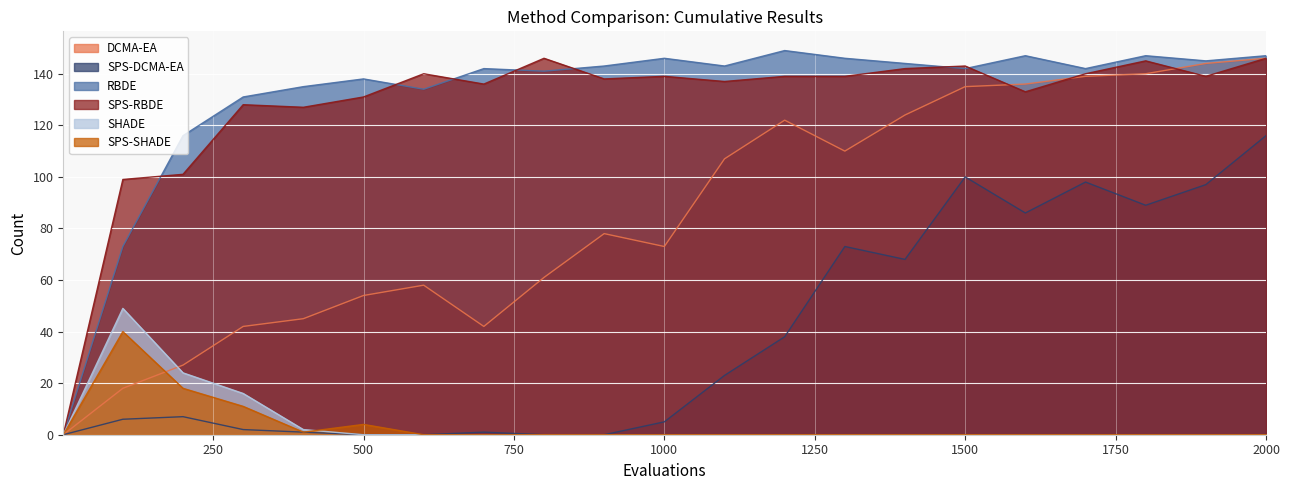

How many positive values does the SHADE series have?

4